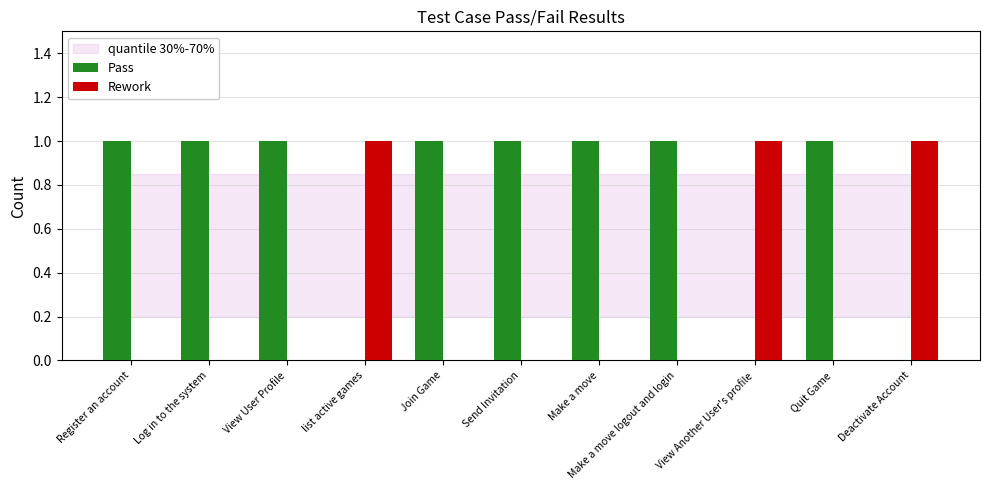

Which series has the largest total across all categories?

Pass